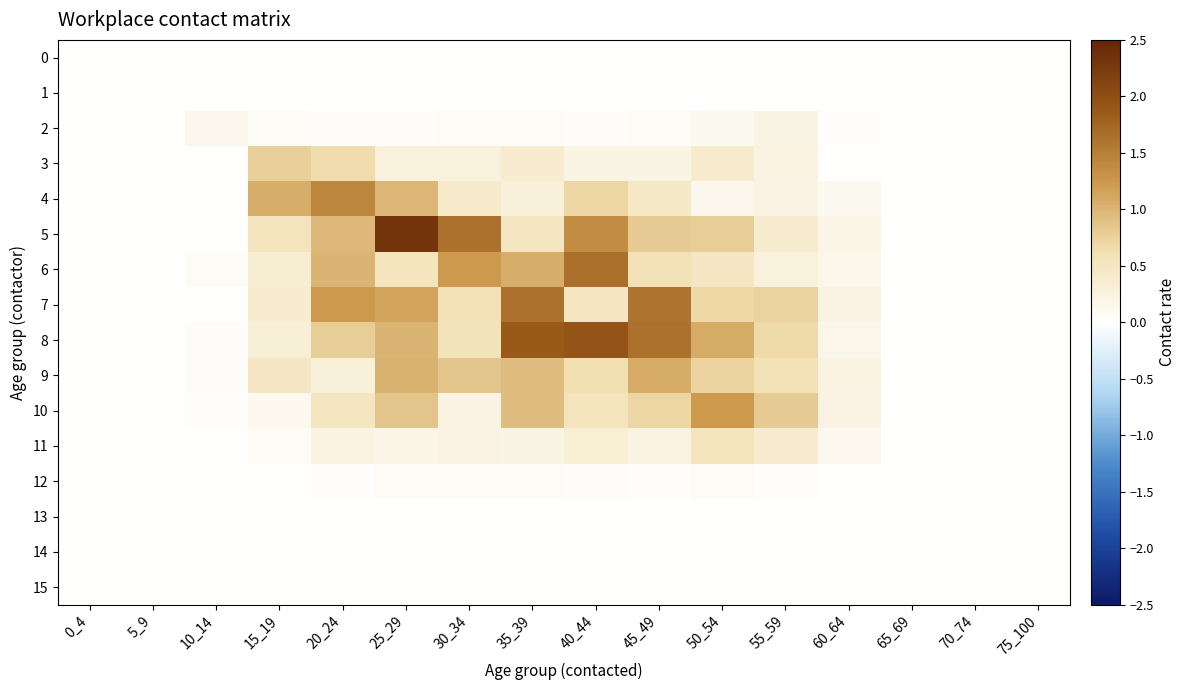

Which label corresponds to the smallest value in the chart?

0_4